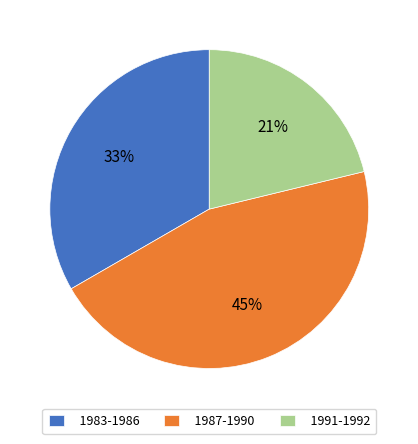

What is the smallest slice in the pie chart?

1991-1992